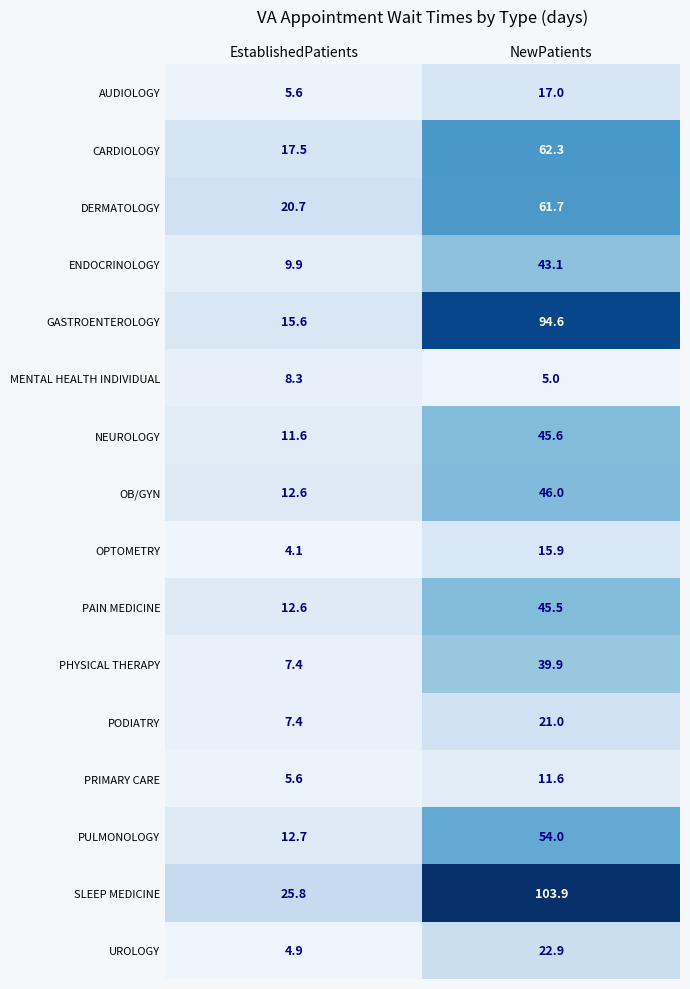

List the series in order of their peak value, highest first.

SLEEP MEDICINE, GASTROENTEROLOGY, CARDIOLOGY, DERMATOLOGY, PULMONOLOGY, OB/GYN, NEUROLOGY, PAIN MEDICINE, ENDOCRINOLOGY, PHYSICAL THERAPY, UROLOGY, PODIATRY, AUDIOLOGY, OPTOMETRY, PRIMARY CARE, MENTAL HEALTH INDIVIDUAL